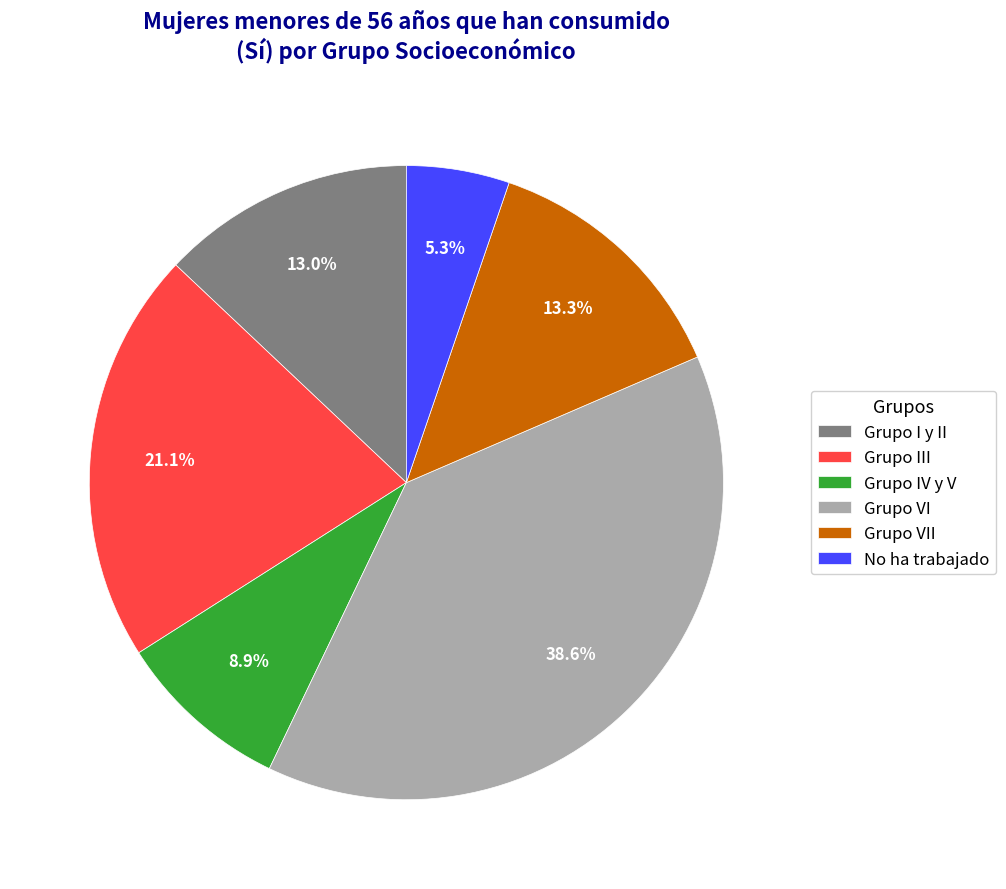

Count the number of slices in the pie.

6